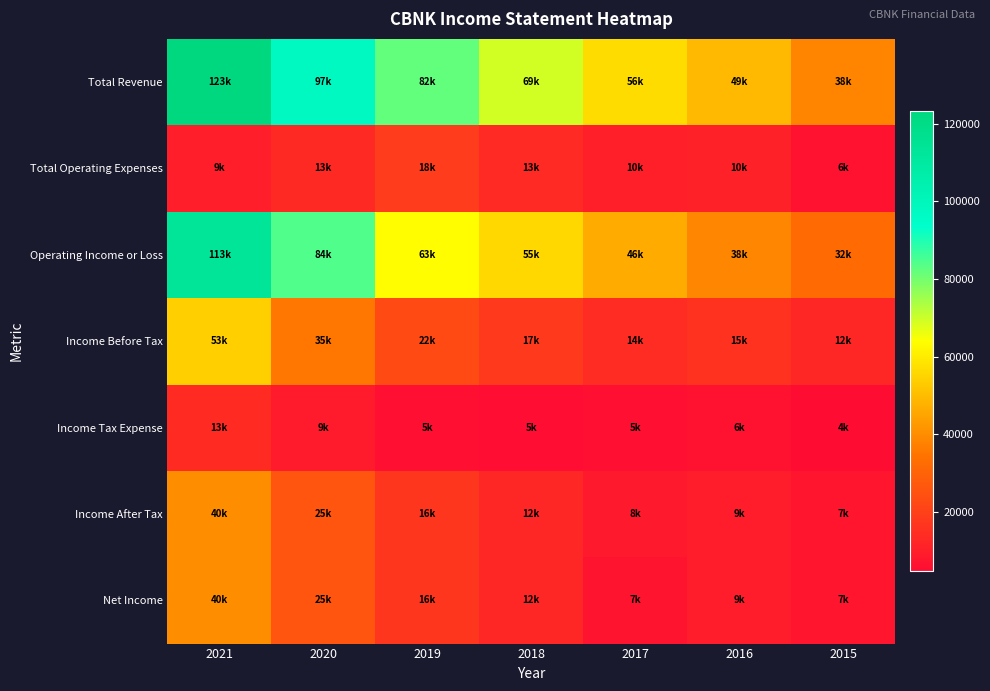

Which series has the largest range (max minus min)?

Total Revenue